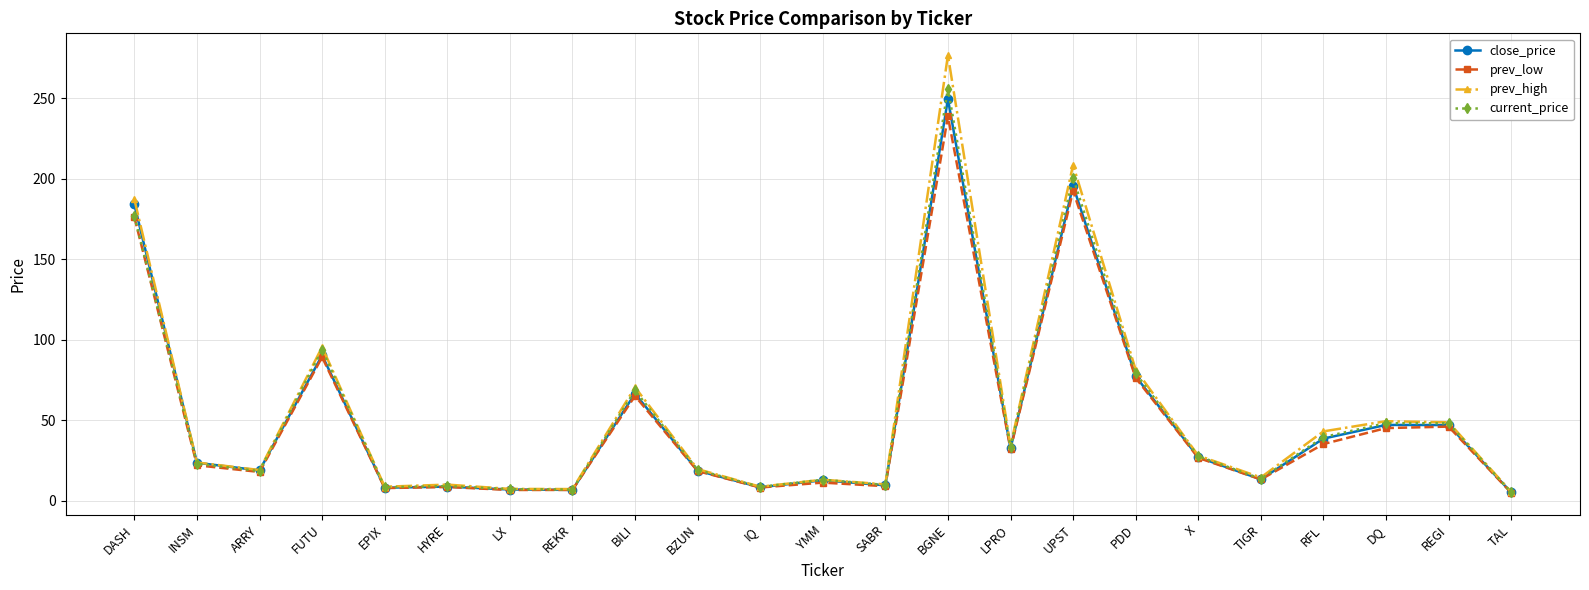

What is the greatest value displayed?

276.8